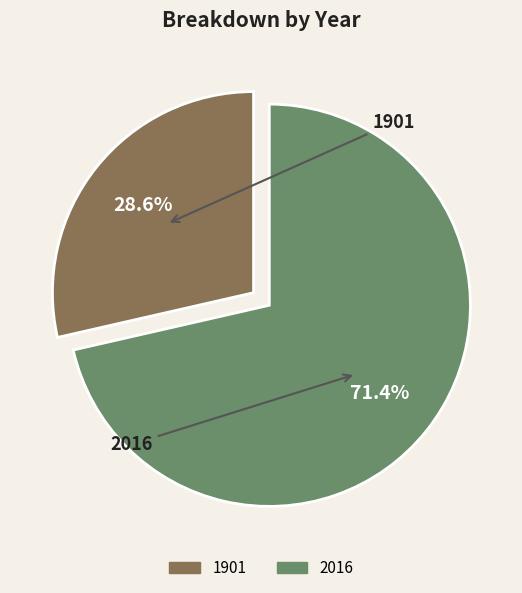

True or false: 1901 accounts for 29% of the total.

True